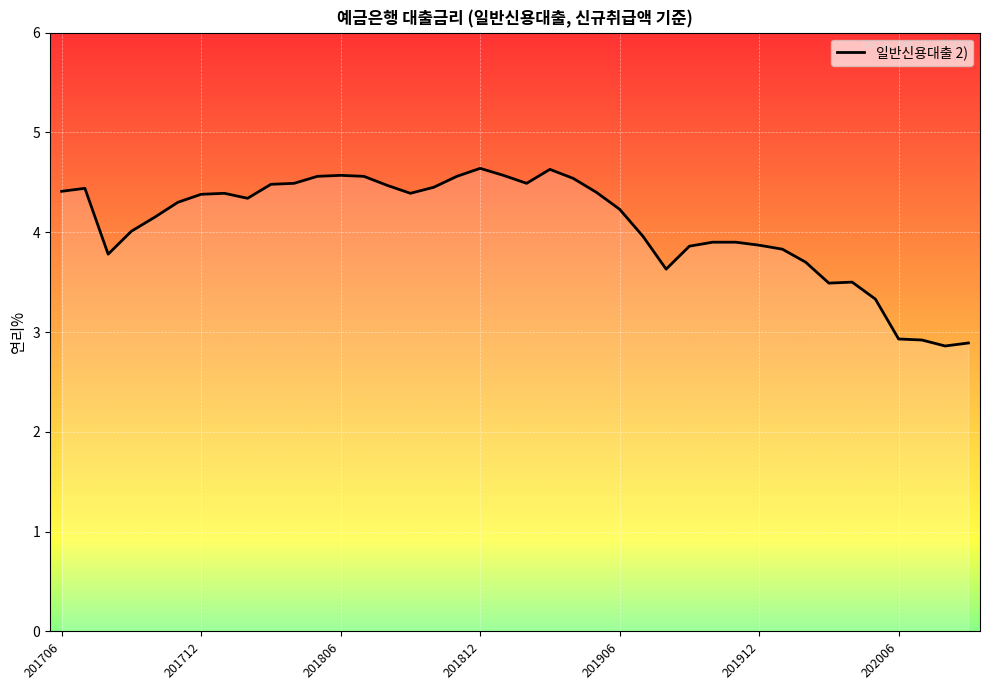

What is the difference between the maximum and minimum values?

1.8